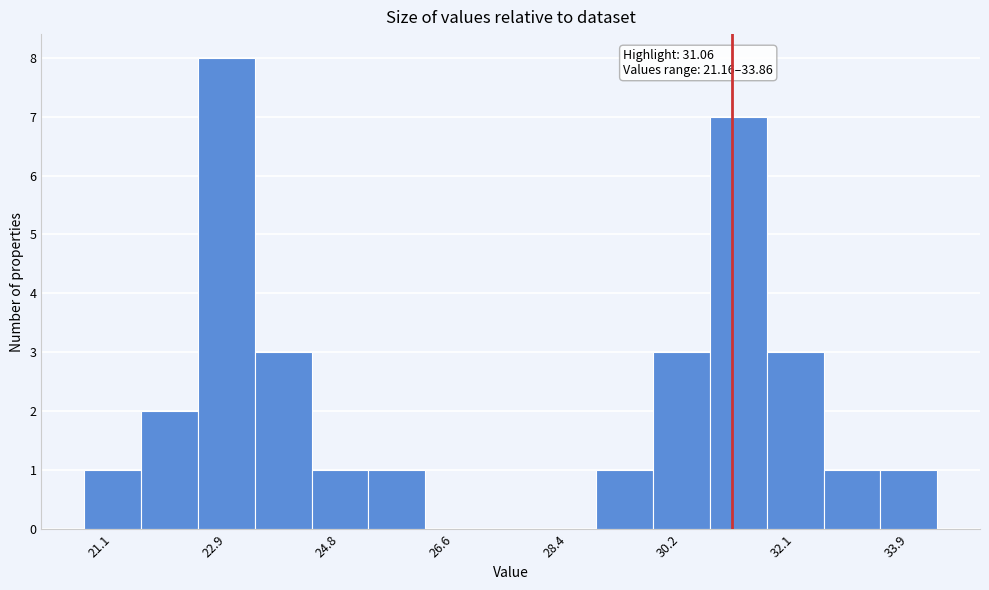

Over which range of the x-axis is the bar tallest?

22.4 to 23.4